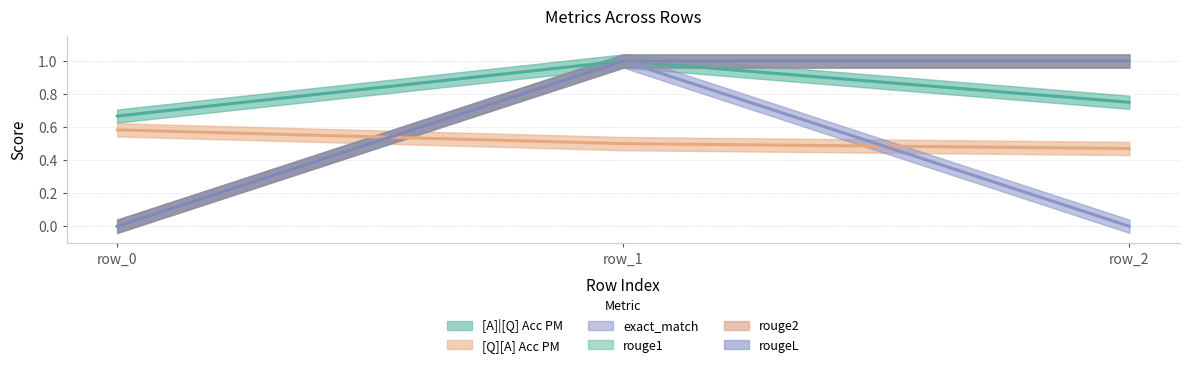

Does the chart display data point markers on the line(s)?

No